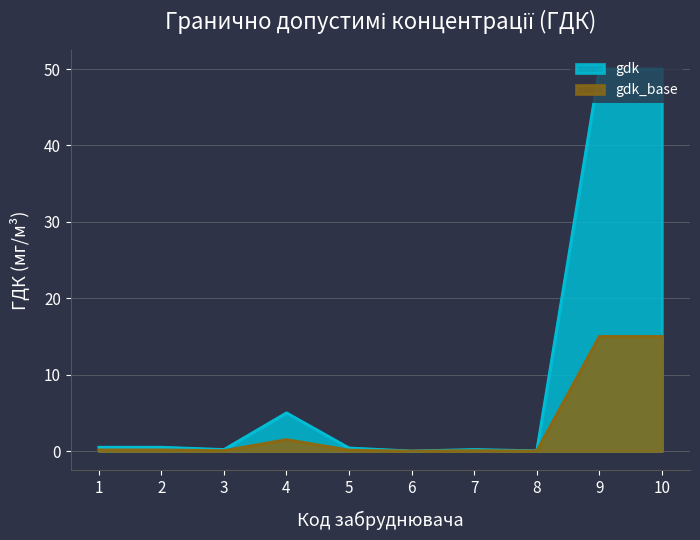

How many points are lower than both their immediate neighbors (excluding endpoints)?

3